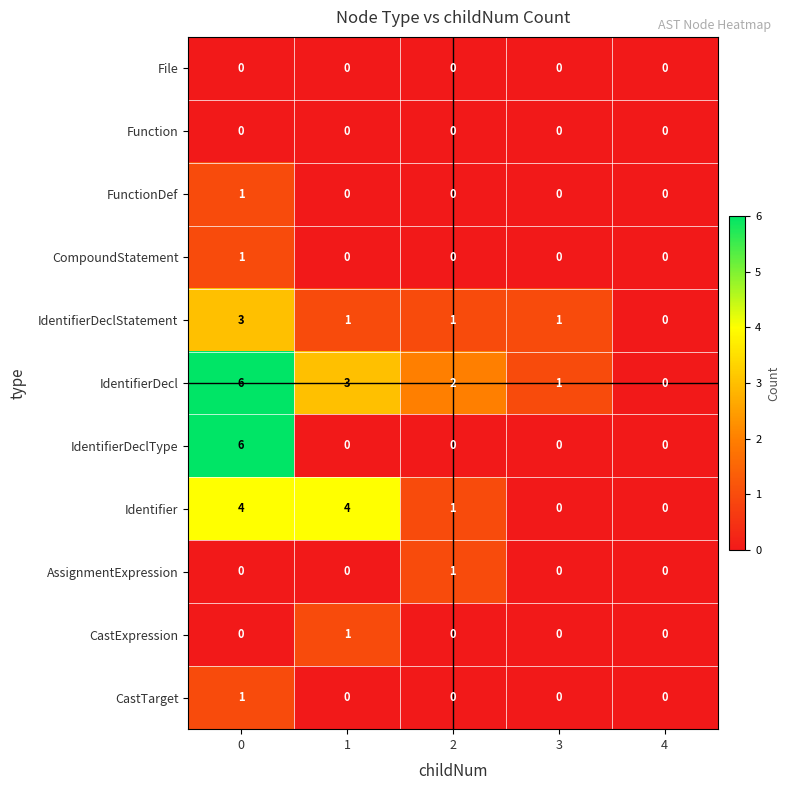

Which series has the largest total across all categories?

IdentifierDecl